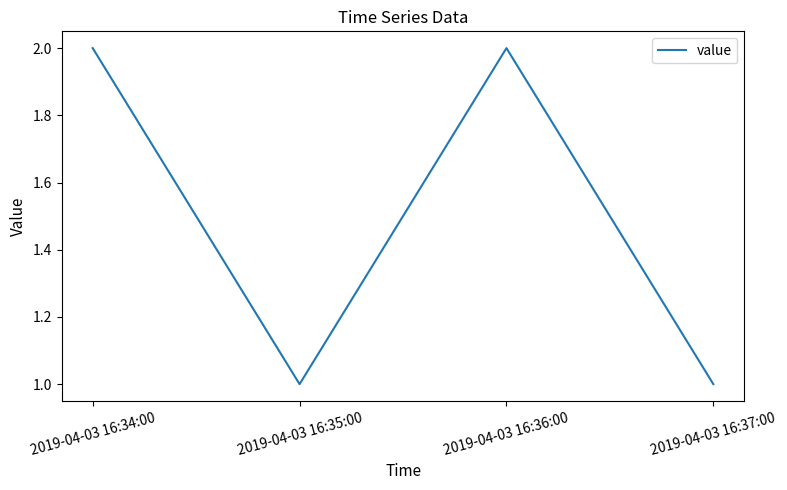

What position from the left is 2019-04-03 16:37:00?

4